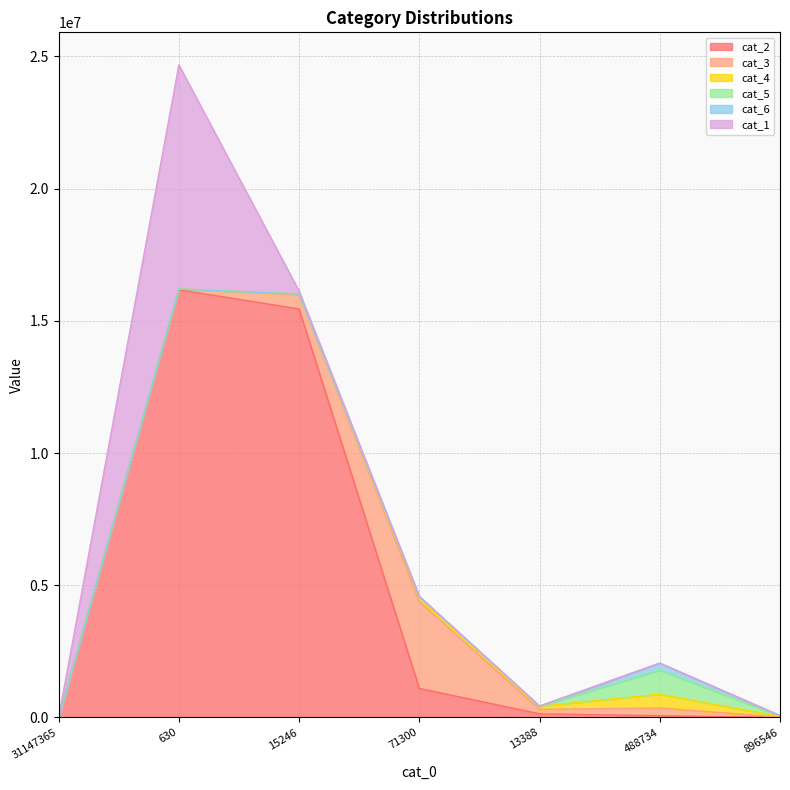

What position from the right is 71300?

4